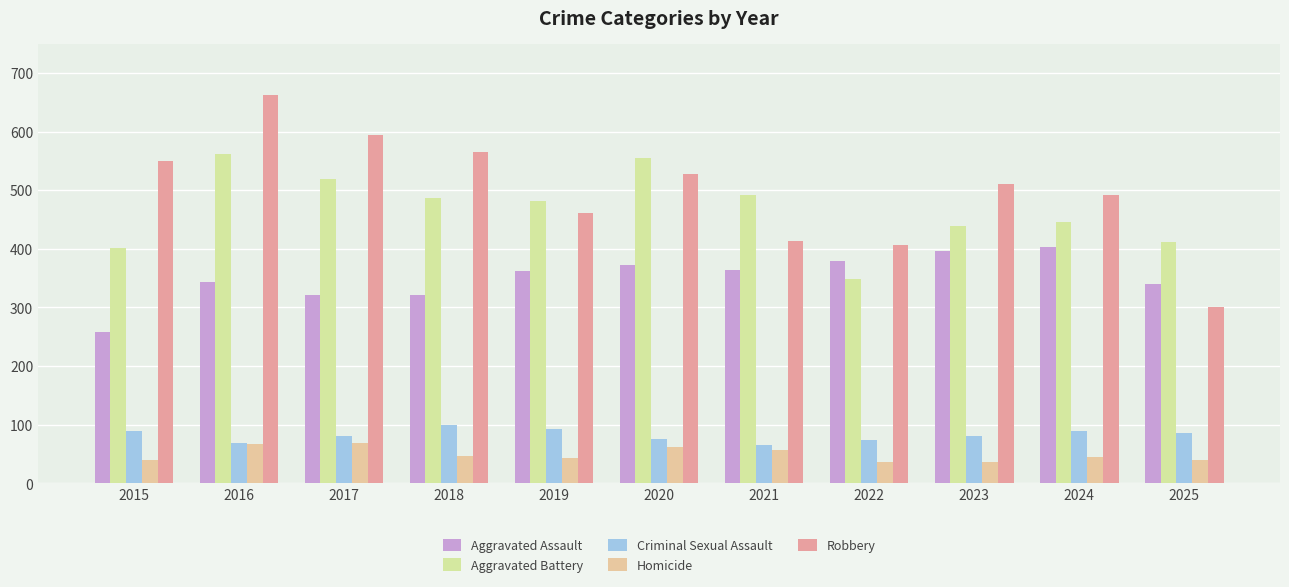

Are the bars horizontal?

No